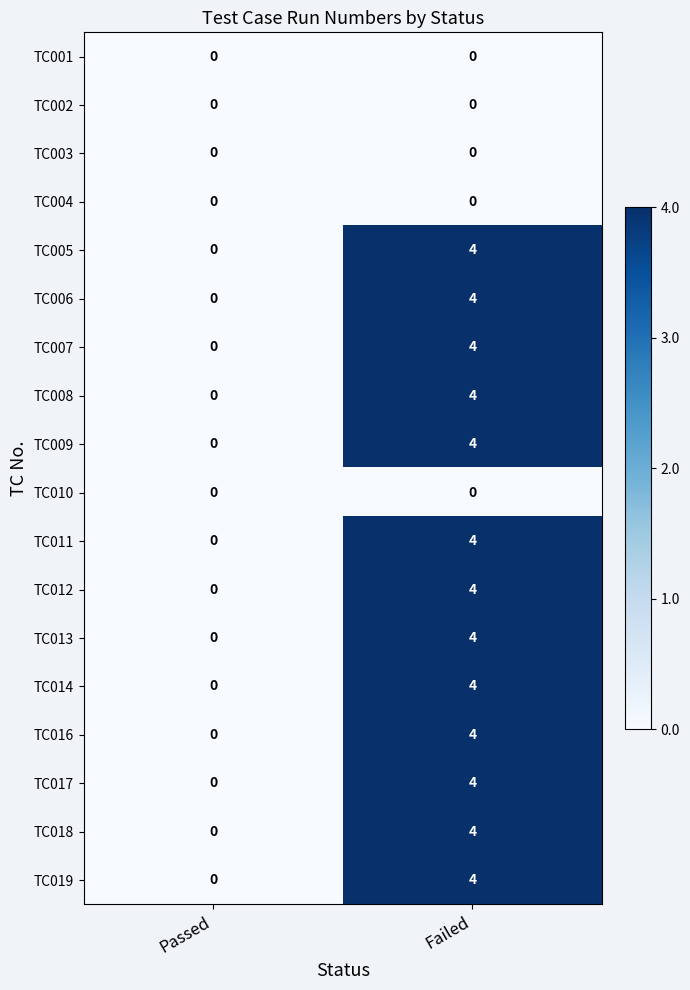

At which category is the sum across all series the highest?

Failed